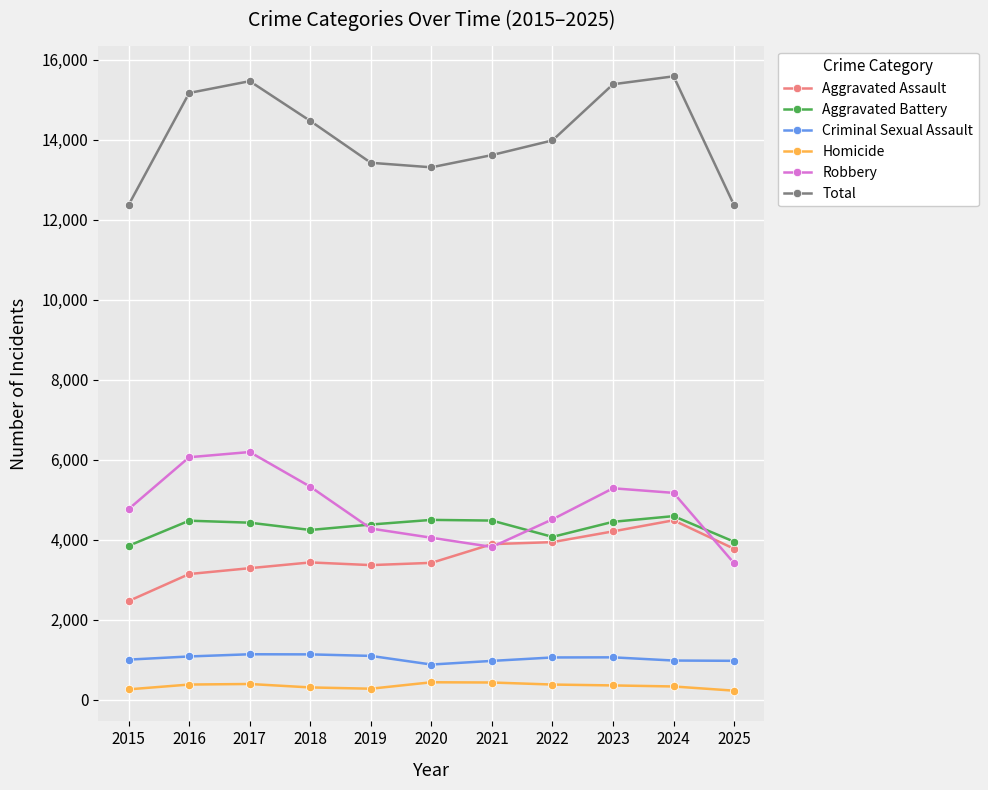

True or false: Homicide and Total cross at least once.

False